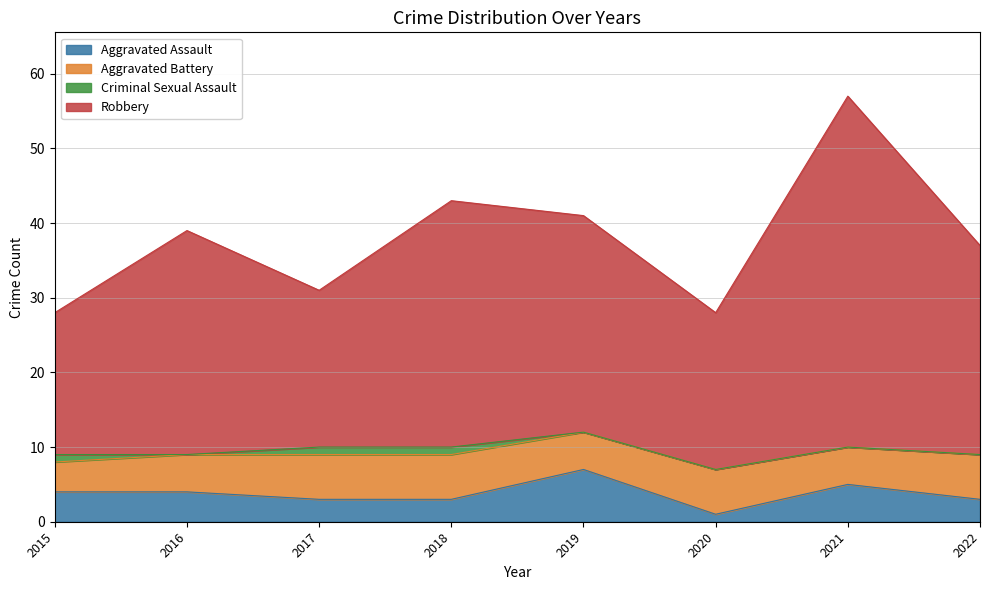

The Robbery series shows 41 at 2019. True or false?

True